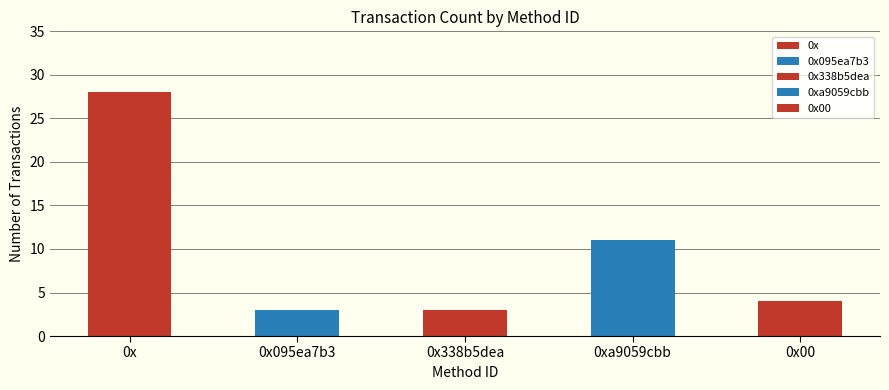

Where does the data first go above 4?

0x